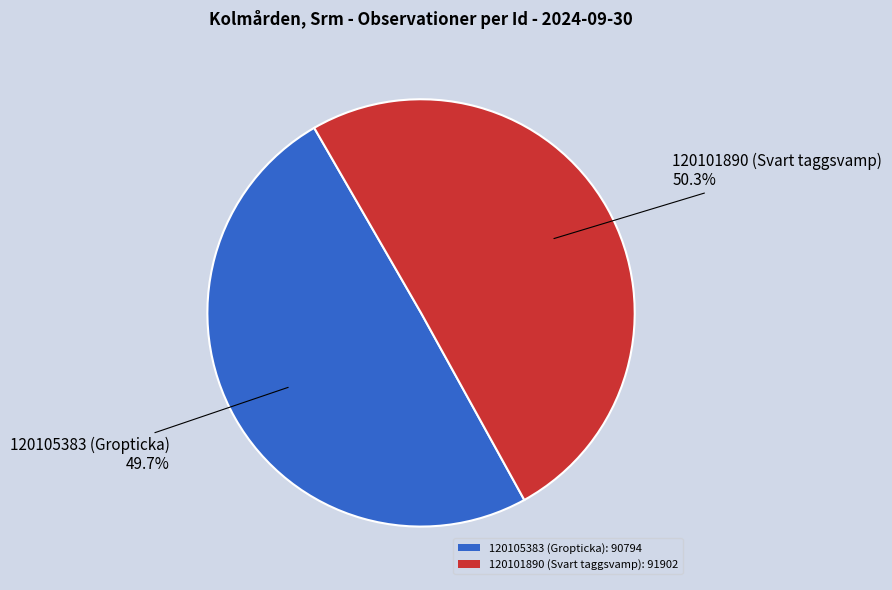

How many segments does this pie chart have?

2